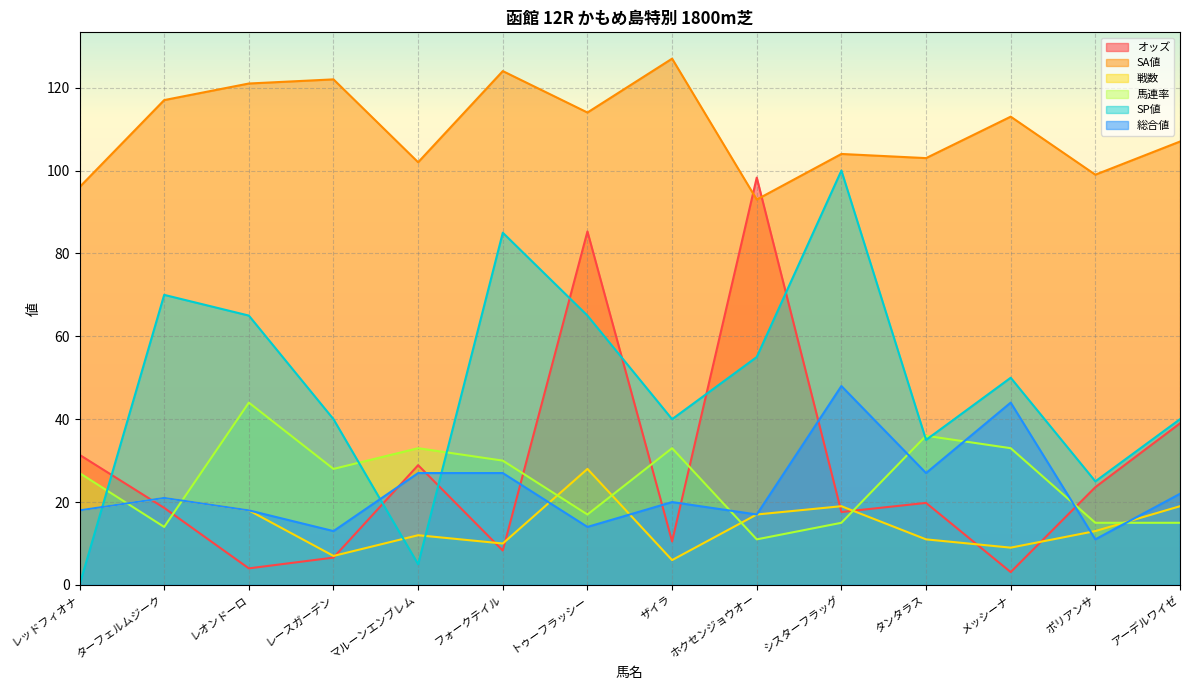

How many lines are shown in the chart?

6